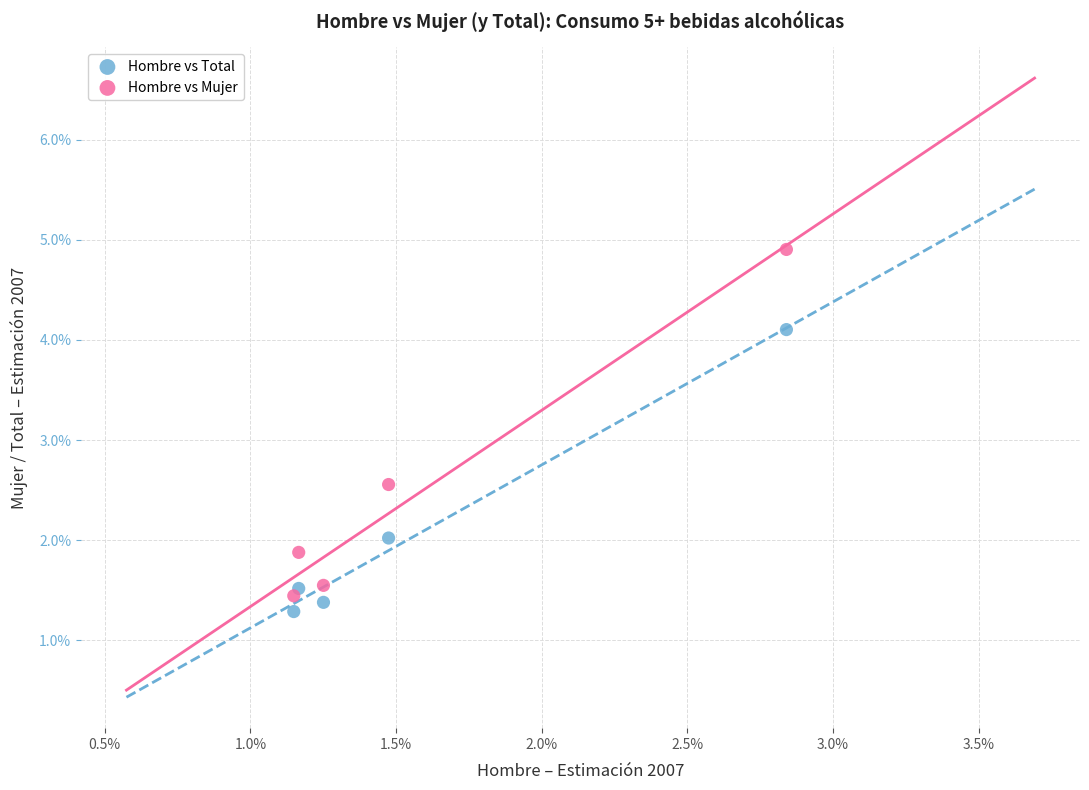

What are all the series names shown in the legend?

Hombre vs Total, Hombre vs Mujer